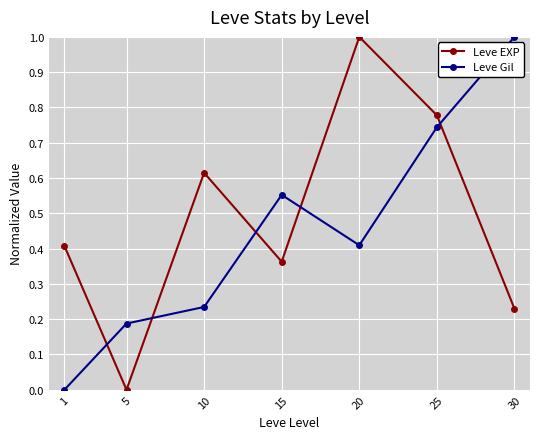

Rank the series by their average value, from highest to lowest.

Leve EXP, Leve Gil